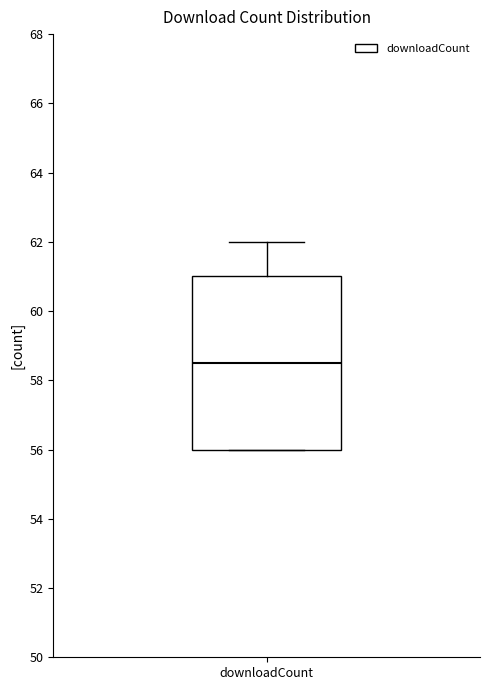

Transcribe this box plot: give where the median line is, the range the box spans, and where the two whiskers end, as read against the y-axis. The values are not printed on the chart, so give them approximately, as read against the axis.

median 58.6, box 56.0 to 61.0, whiskers 56.0 to 62.0